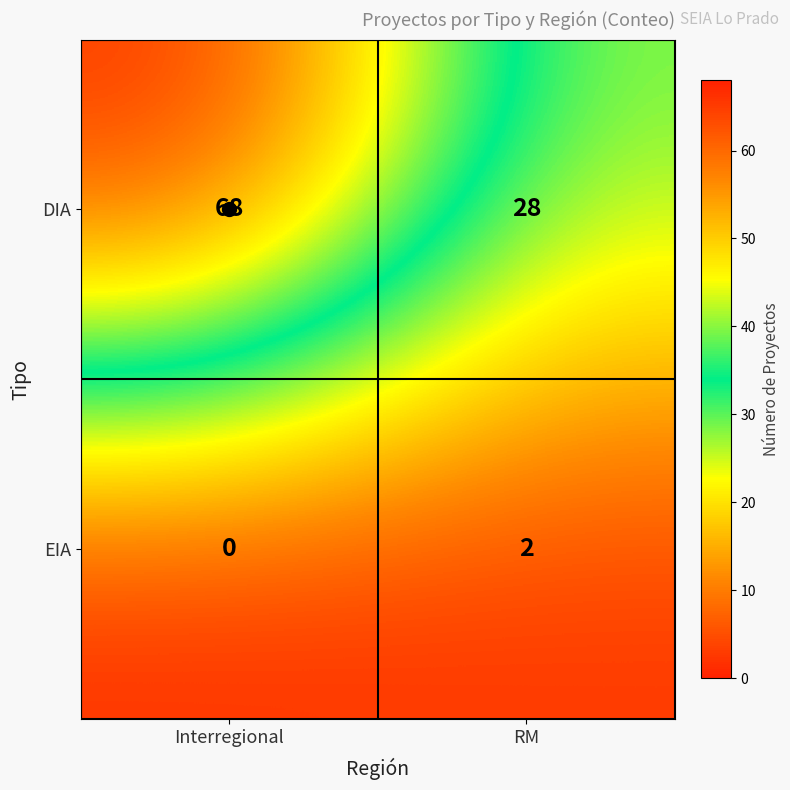

The DIA series shows 28 at RM. True or false?

True